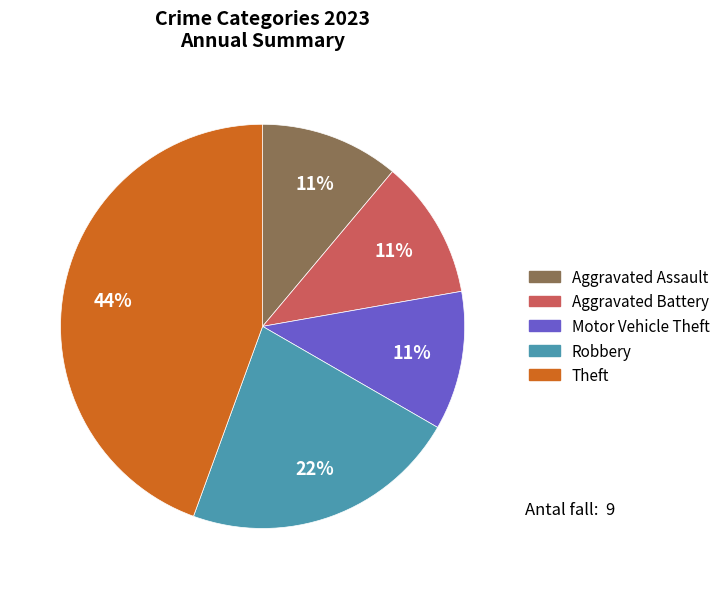

Between Robbery and Motor Vehicle Theft, which is larger?

Robbery